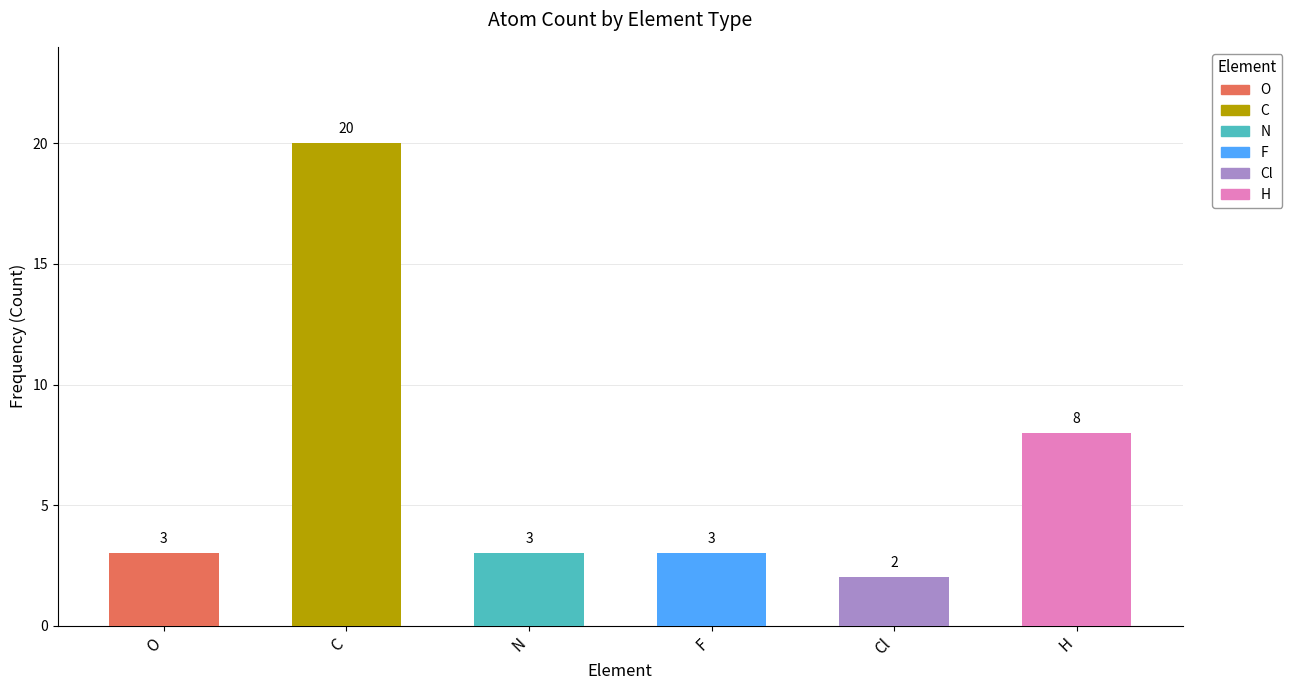

Which category has the lowest value in the O series?

N